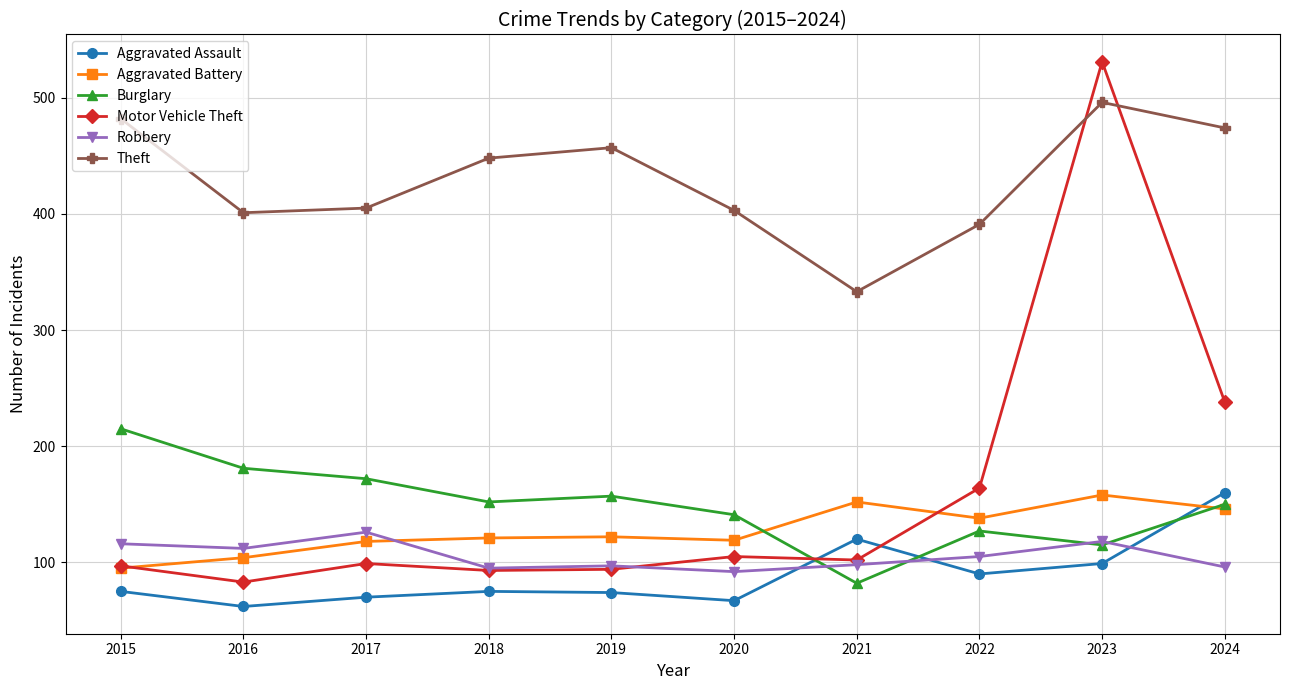

True or false: Theft has a value of 129 at 2023.

False